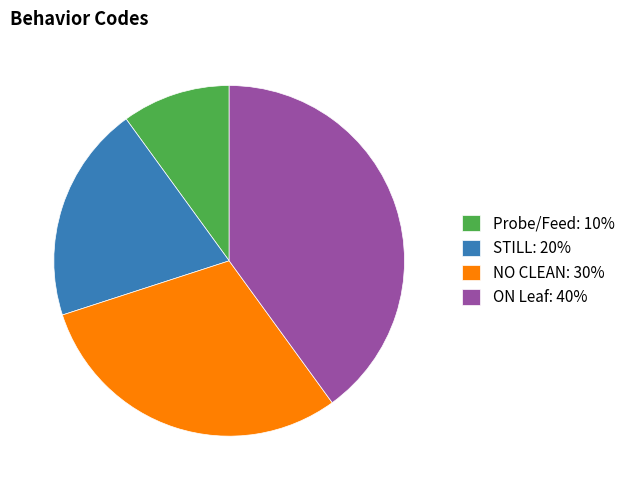

Does ON Leaf account for over 50% of the chart?

No